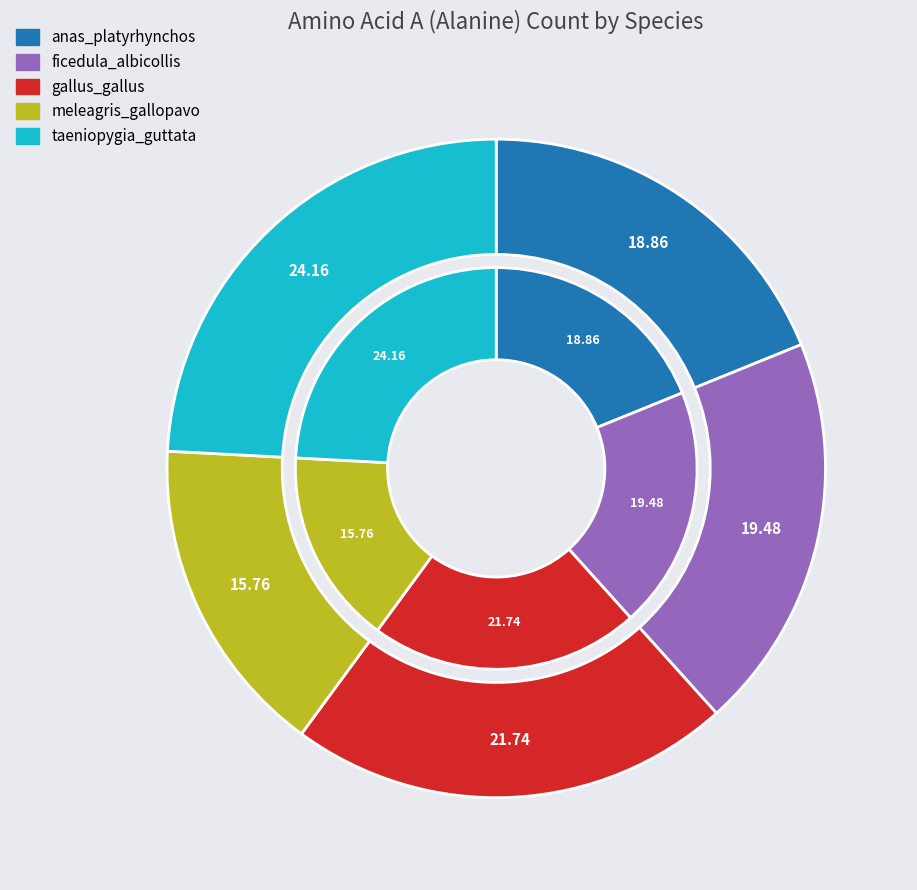

Does any single category account for the majority?

No